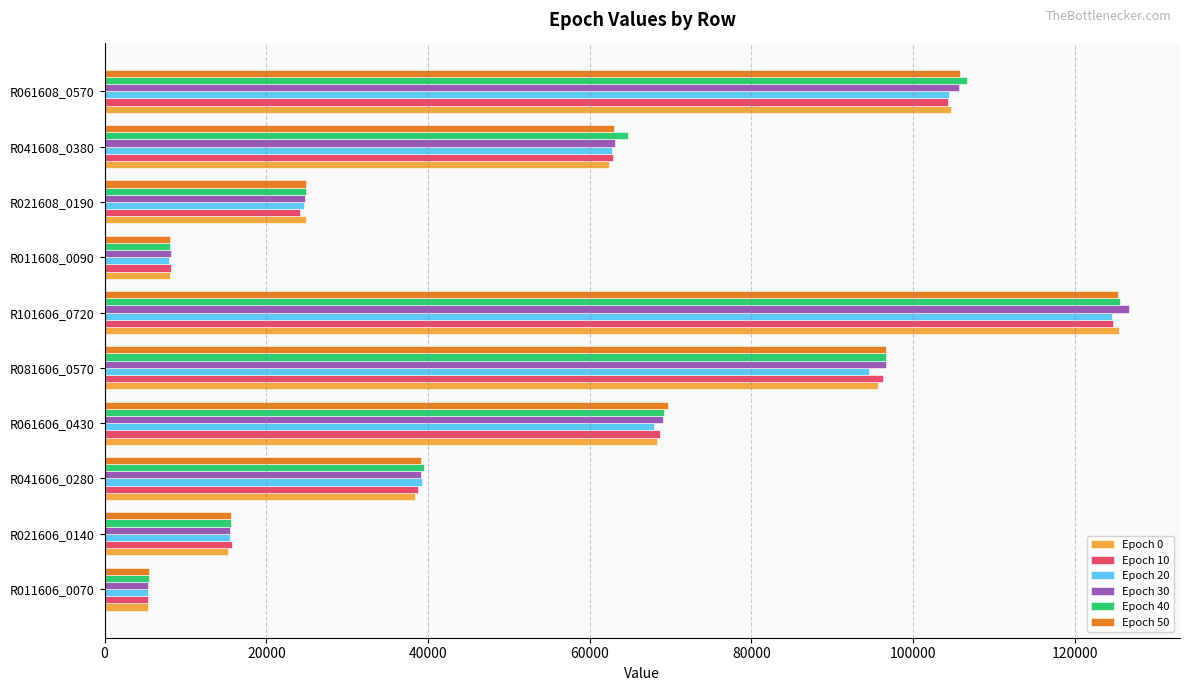

Which series changed the most between R021608_0190 and R061608_0570?

Epoch 40